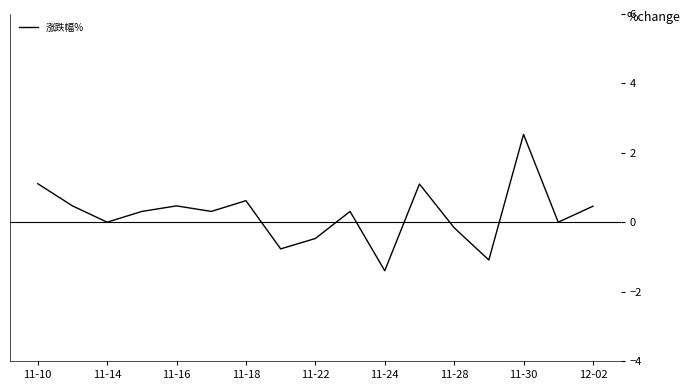

What is the maximum value shown in the chart?

2.5